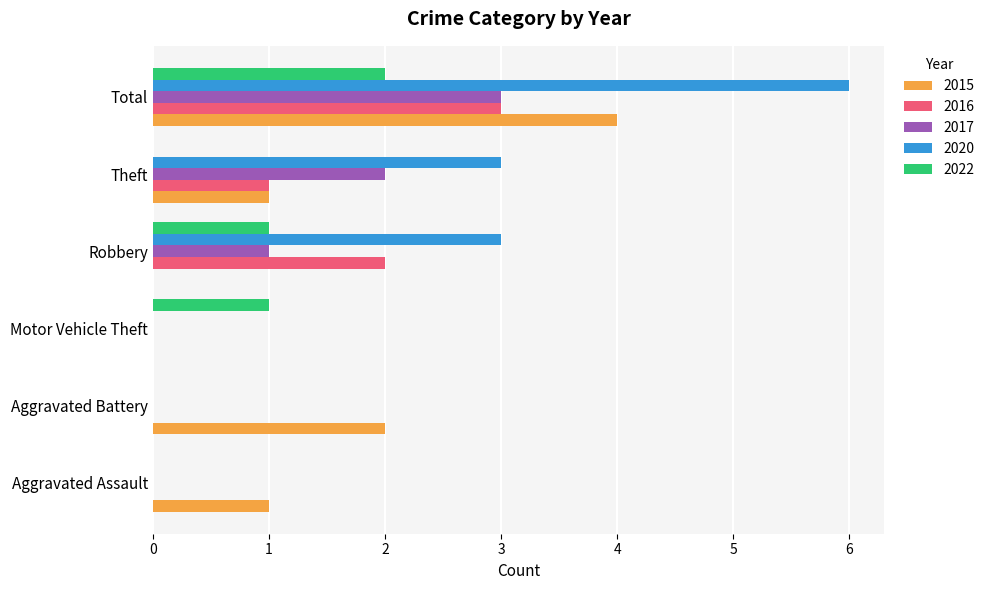

What is the difference between the 2017 values at Robbery and Theft?

1